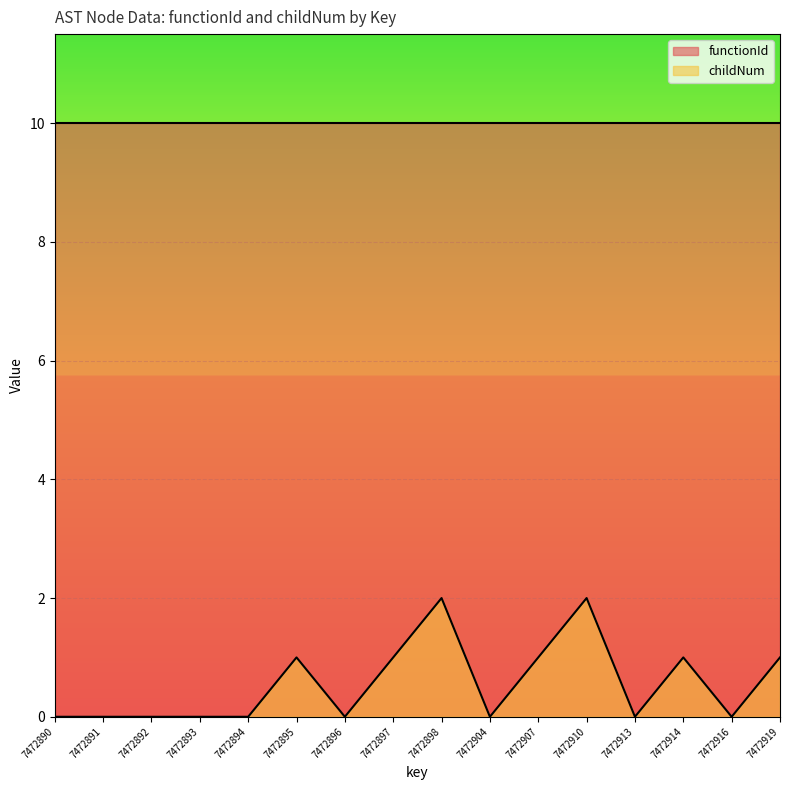

How many lines are shown in the chart?

2